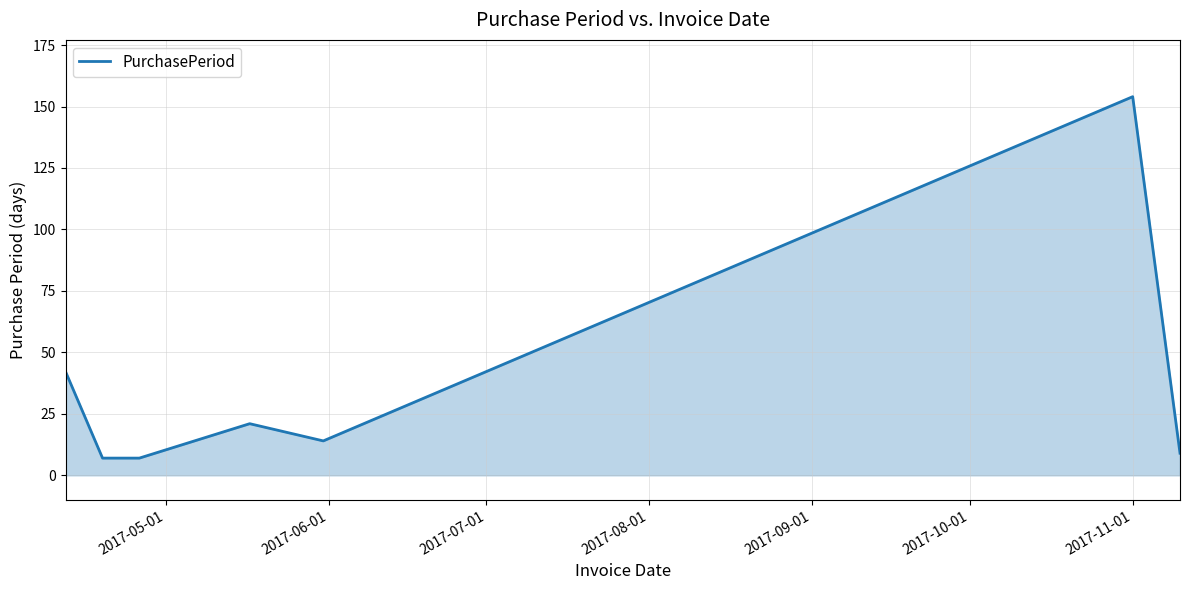

What is the minimum value shown in the chart?

7